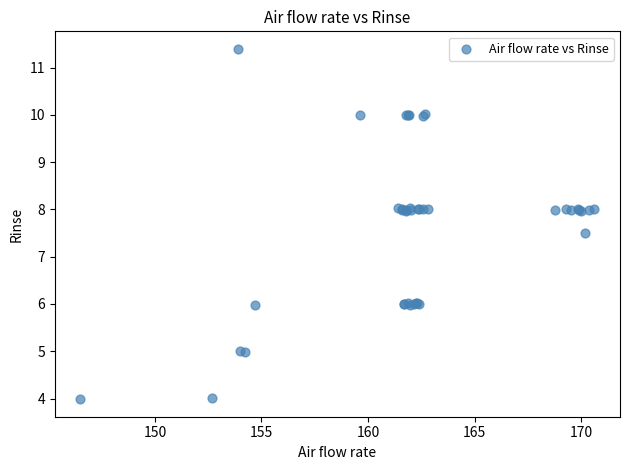

What Y value in the scatter plot is closest to 7?

7.5